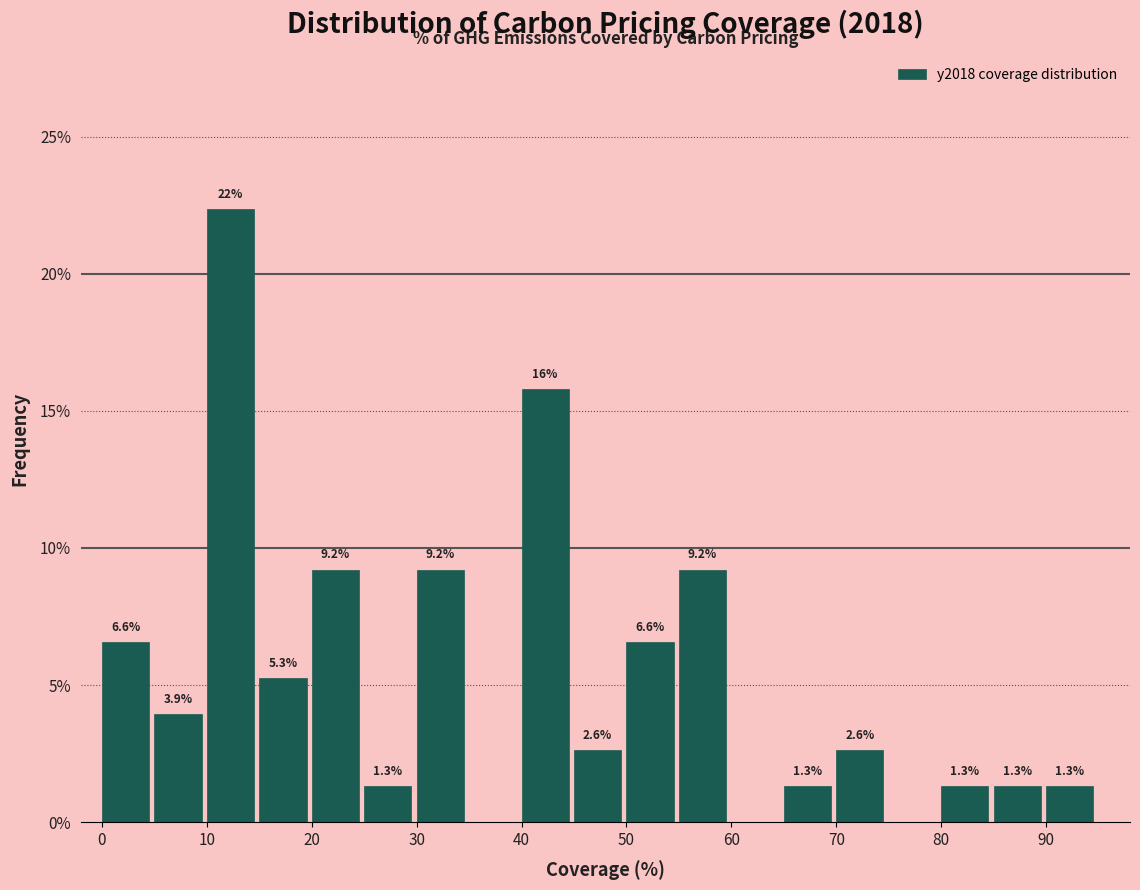

Over which range of the x-axis is the bar tallest?

10 to 15